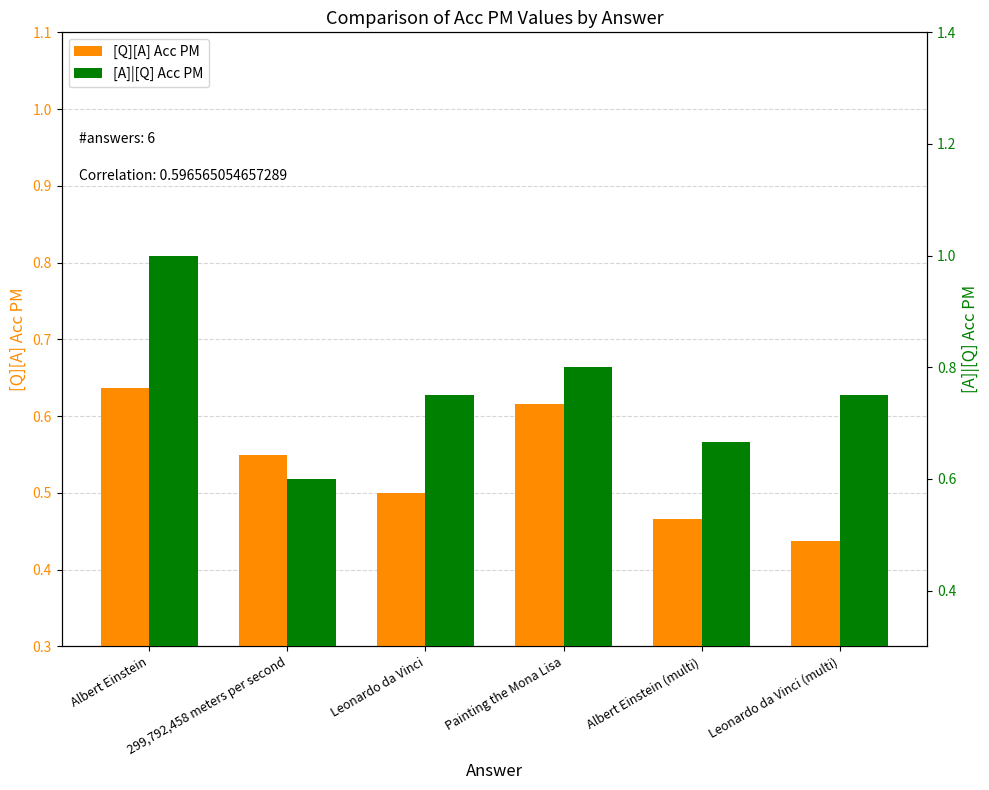

At which label is [A]|[Q] Acc PM closest to 0?

299,792,458 meters per second